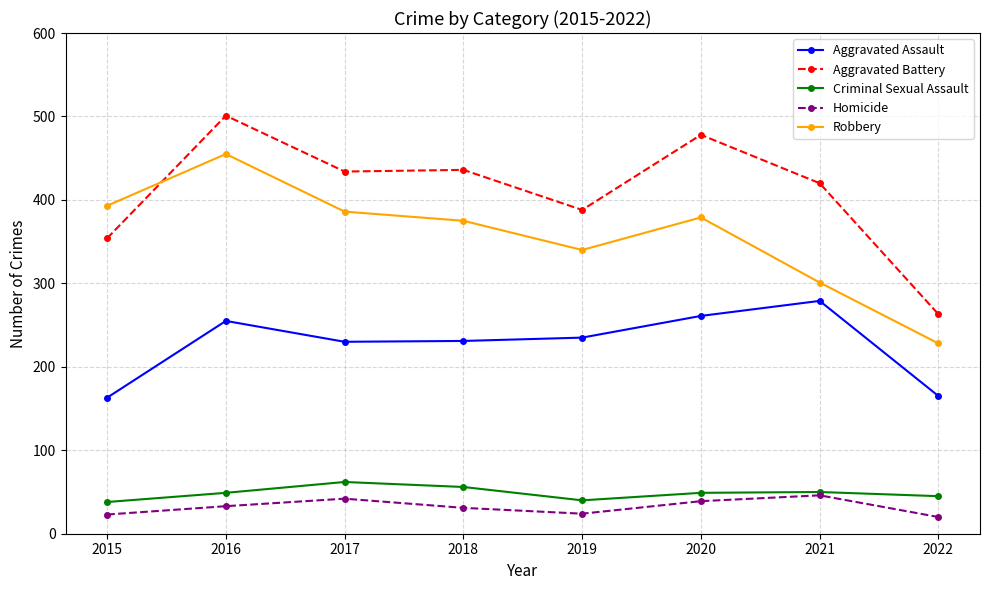

What is the highest value of the Aggravated Assault series?

279